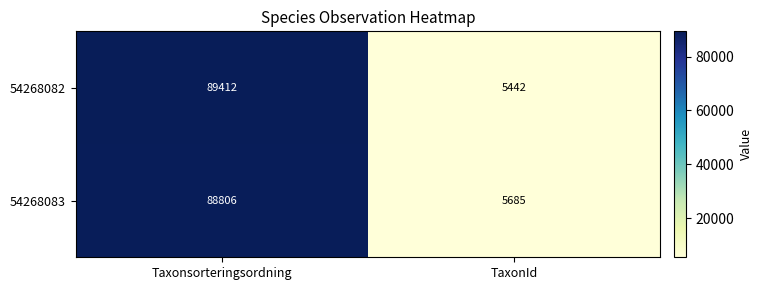

How many categories are shown in the chart?

2